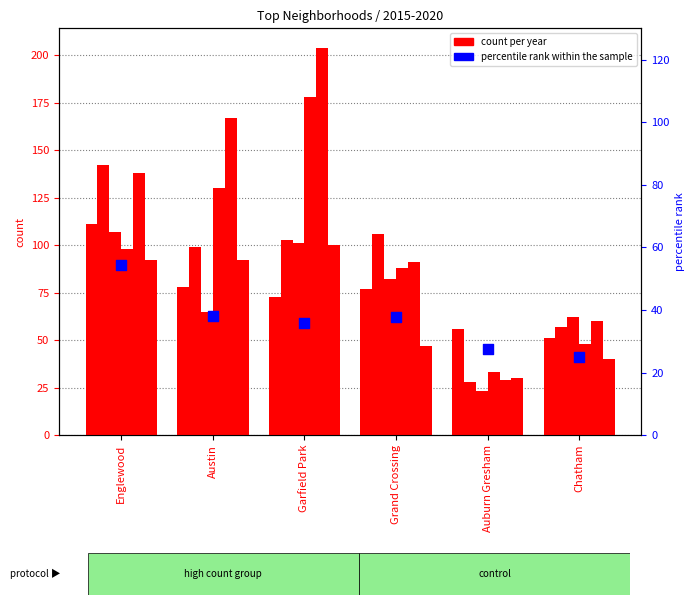

What is the change in value from Austin to Auburn Gresham?

-10.8